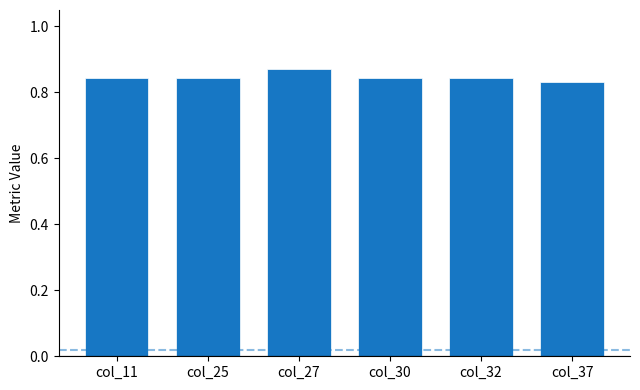

What is the sum of all values?

5.1